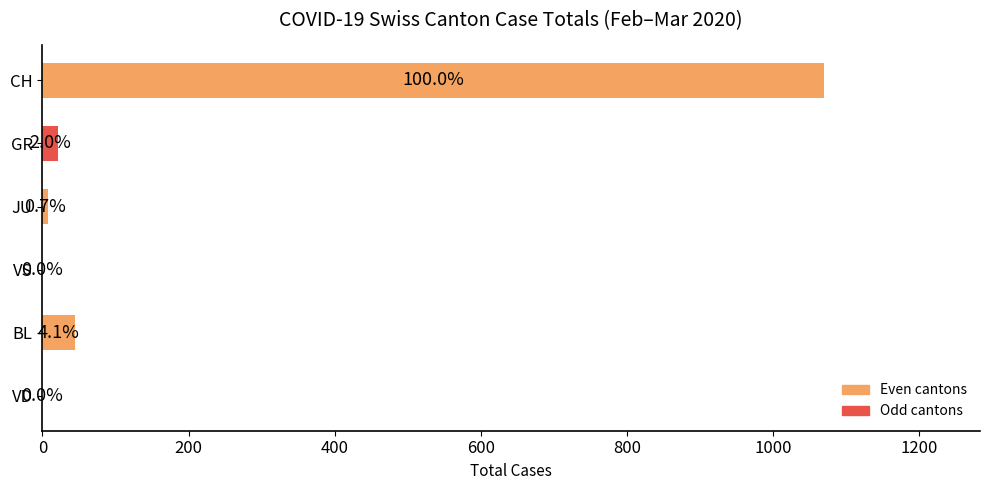

Are the bars horizontal?

Yes